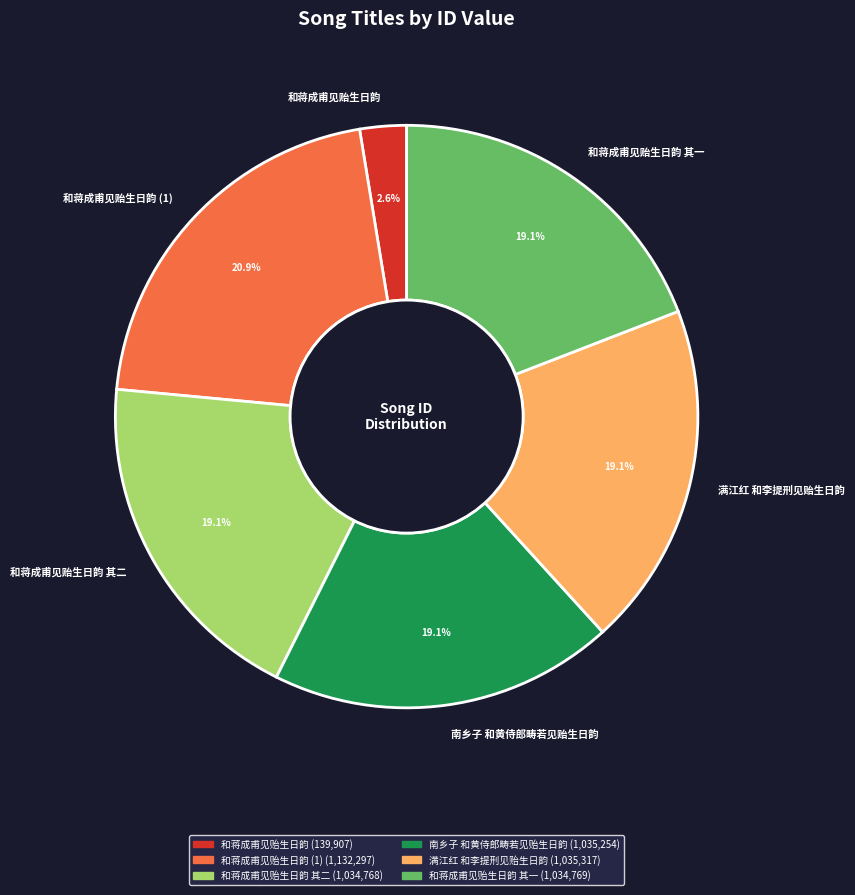

Is the sum of 和蒋成甫见贻生日韵 (1) and 和蒋成甫见贻生日韵 其一 greater than half?

No